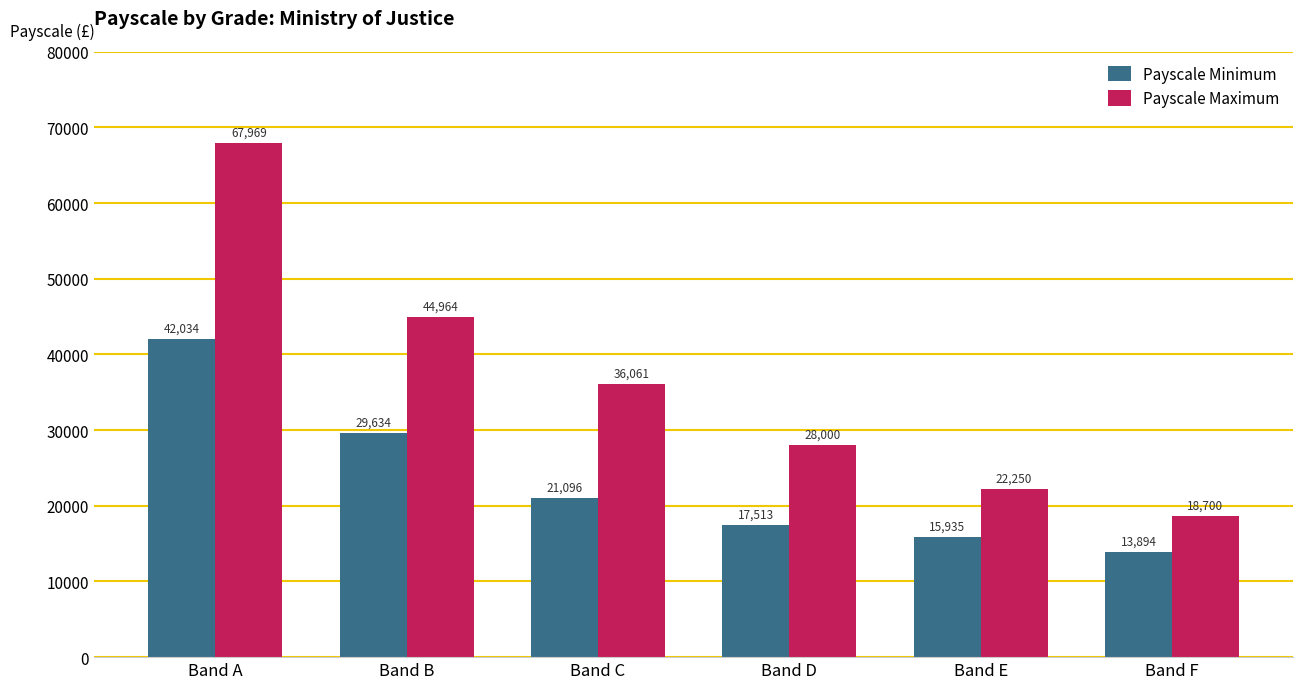

Reading right to left, extract all data points from this chart.

Payscale Minimum: Band F=13894	Band E=15935	Band D=17513	Band C=21096	Band B=29634	Band A=42034
Payscale Maximum: Band F=18700	Band E=22250	Band D=28000	Band C=36061	Band B=44964	Band A=67969